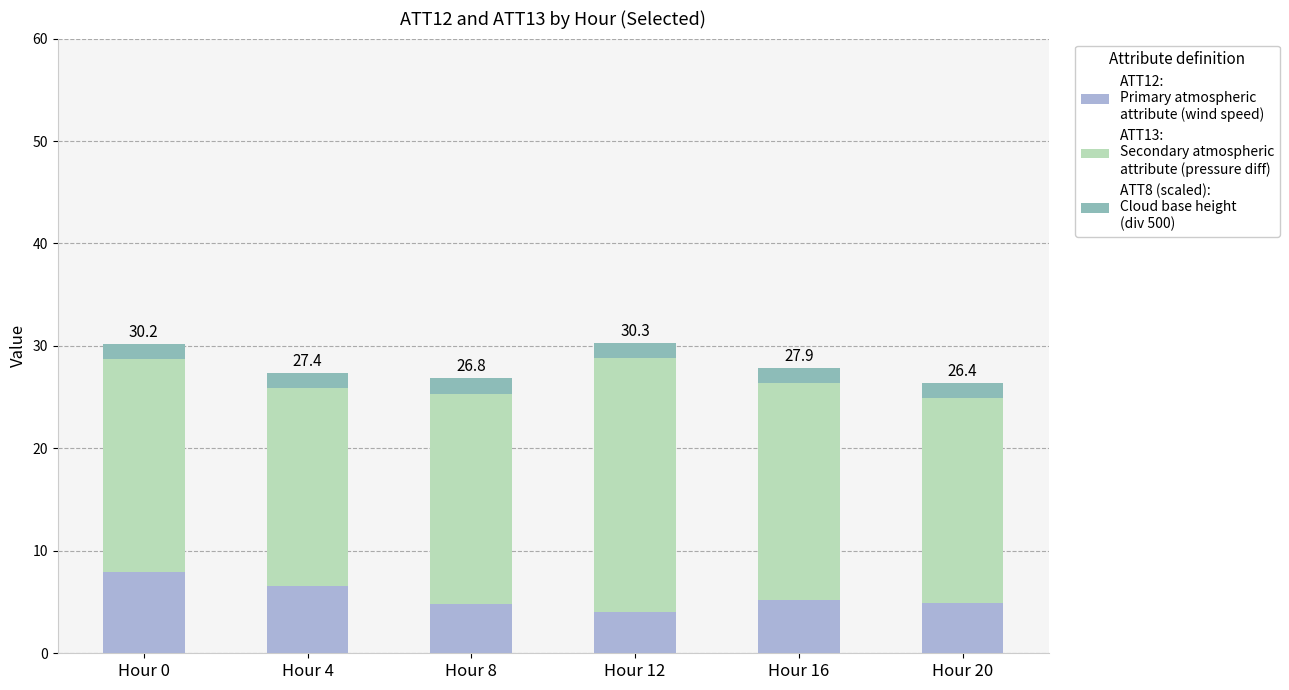

What is the total value across all series at Hour 8?

26.8